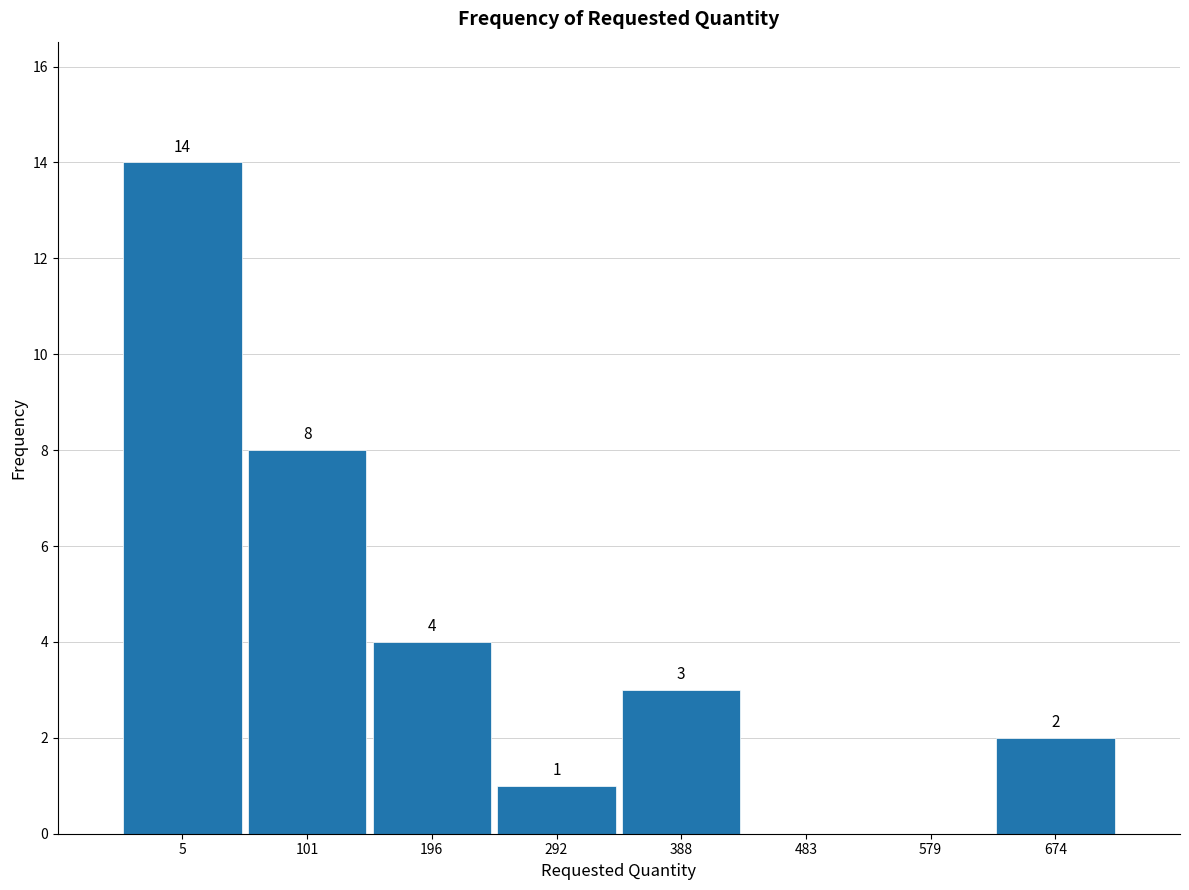

Reading right to left, what are all the values shown in this chart?

674=2	579=0	483=0	388=3	292=1	196=4	101=8	5=14